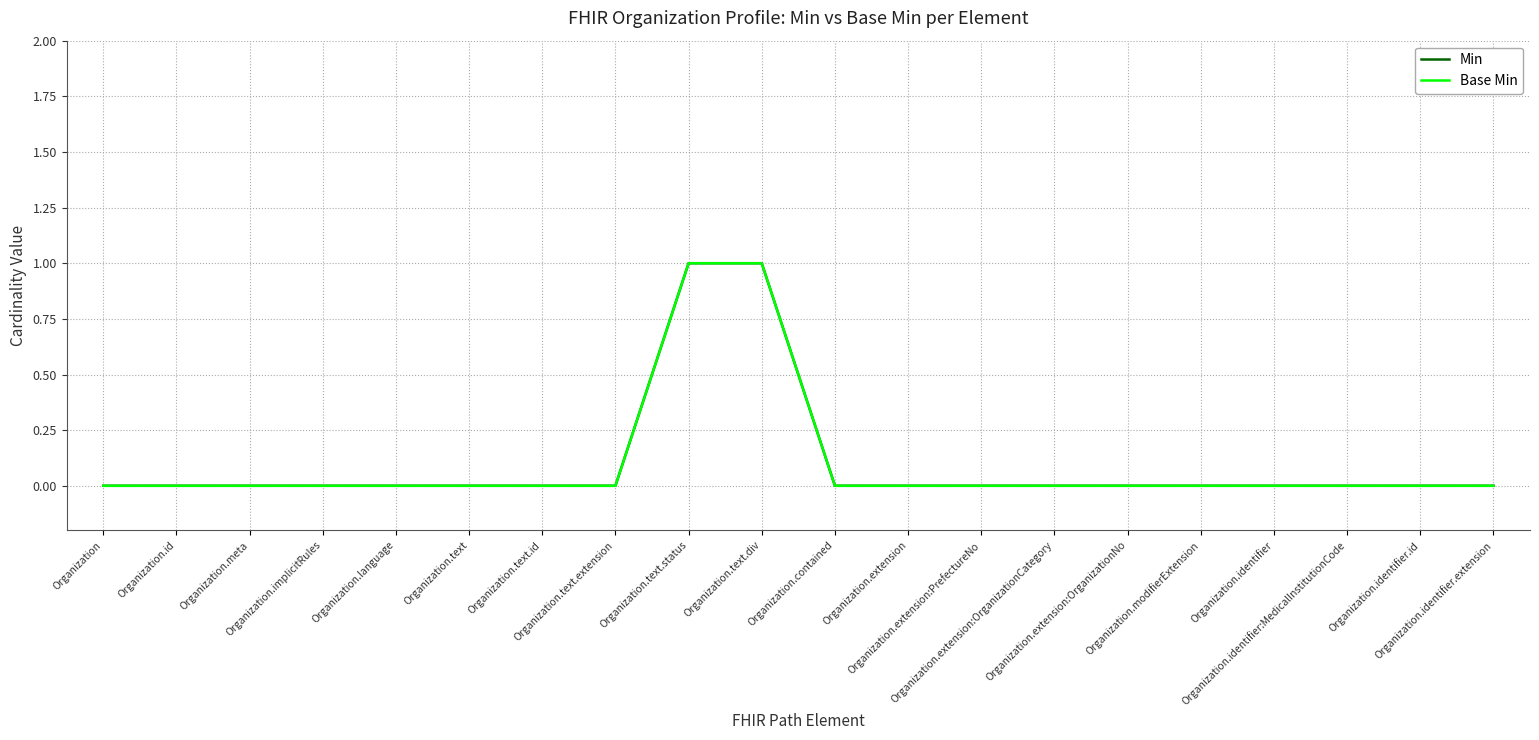

What is the label of the 14th point from the right?

Organization.text.id